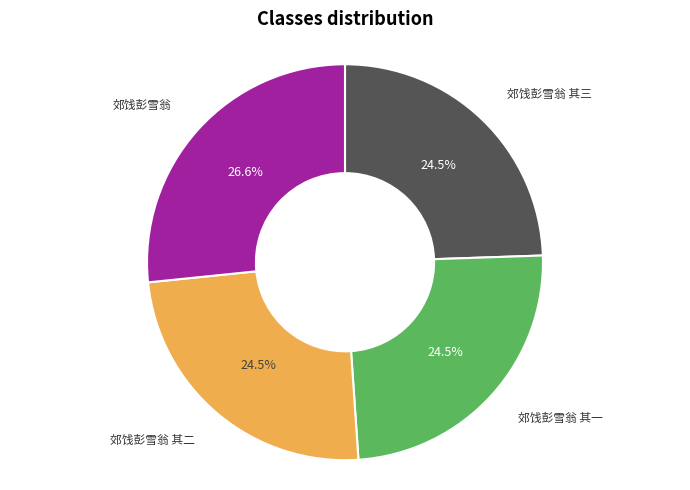

What is the largest slice in the pie chart?

郊饯彭雪翁